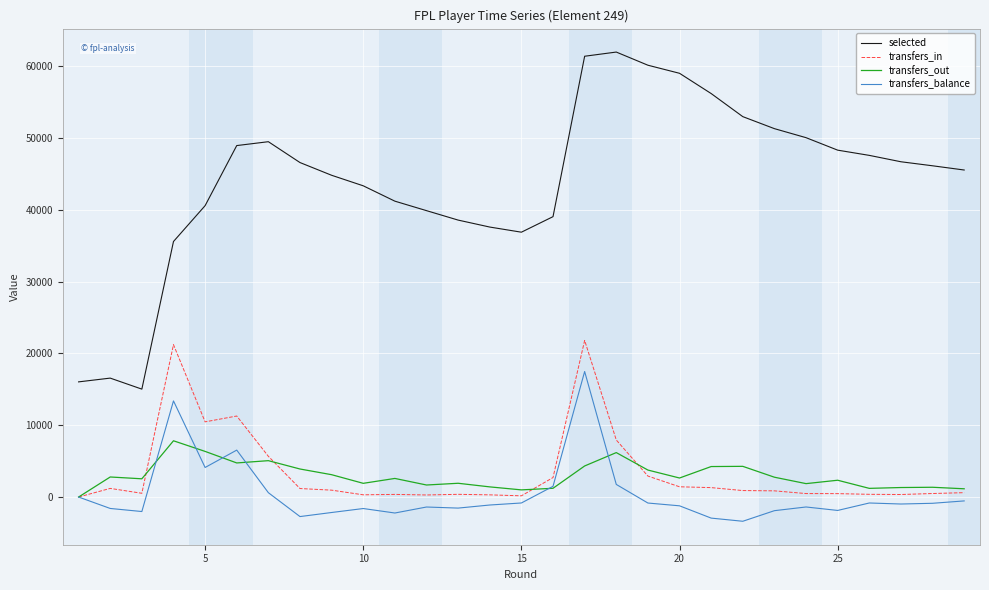

Which series has the widest spread of values?

selected